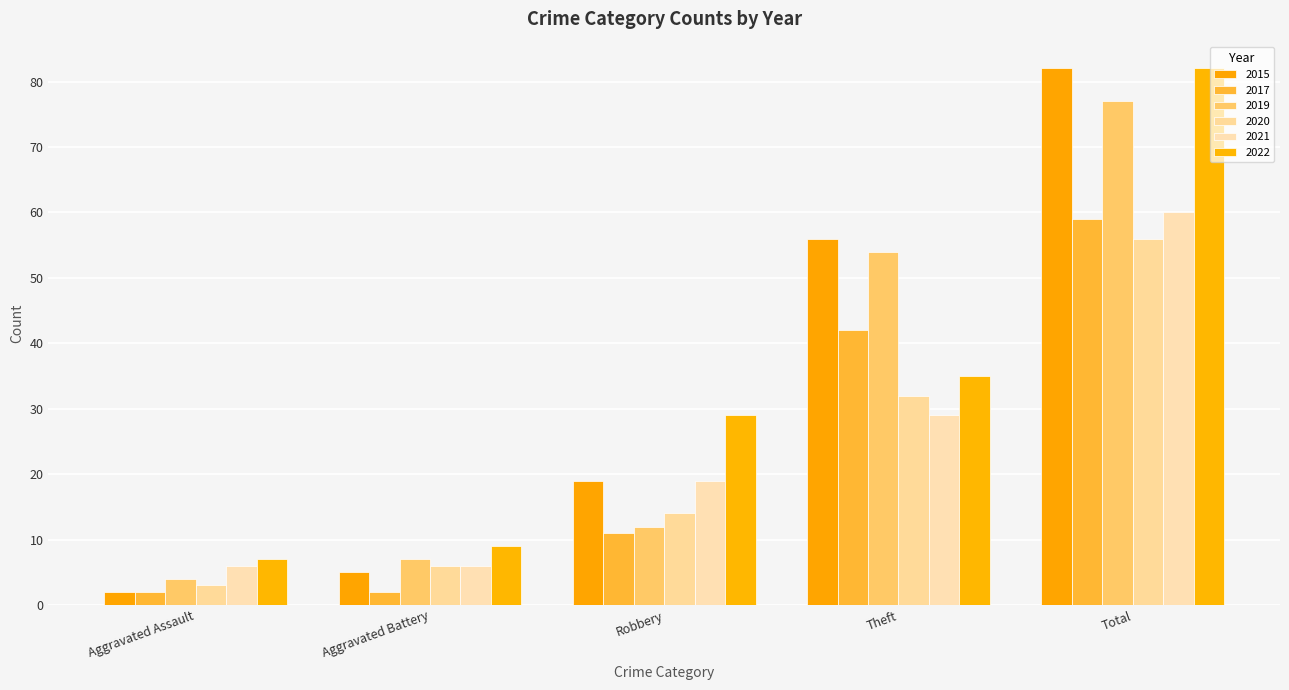

Rank the series by their maximum value, from highest to lowest.

2015, 2022, 2019, 2021, 2017, 2020